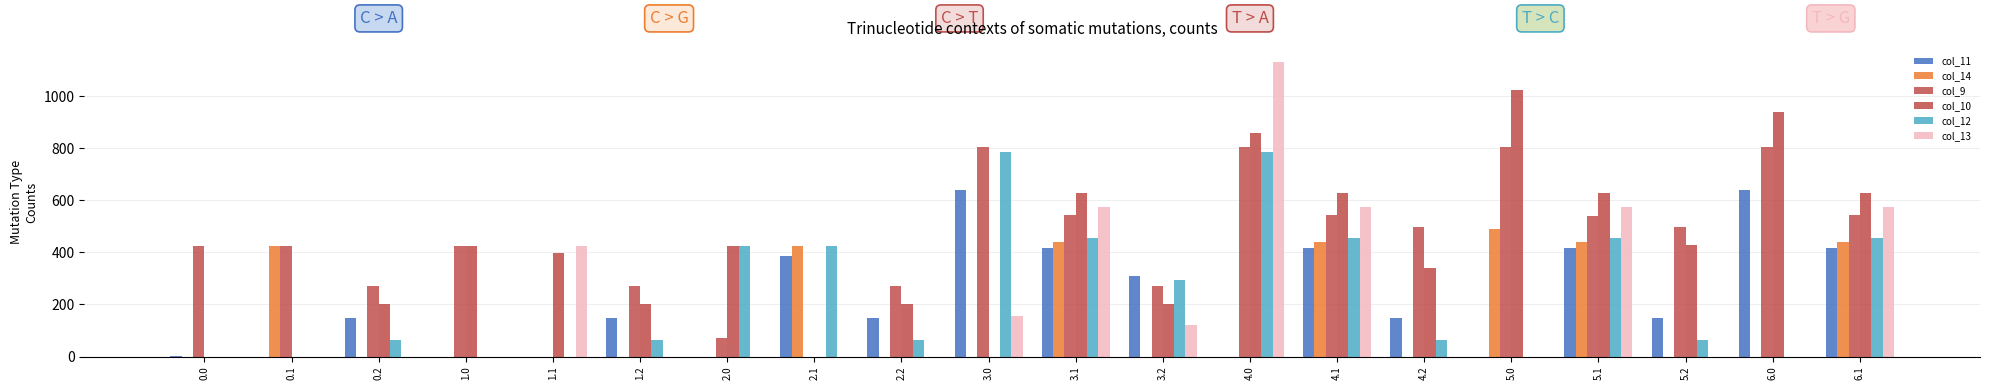

What is the sum of the col_10 values at 0.2 and 6.0?

1141.0